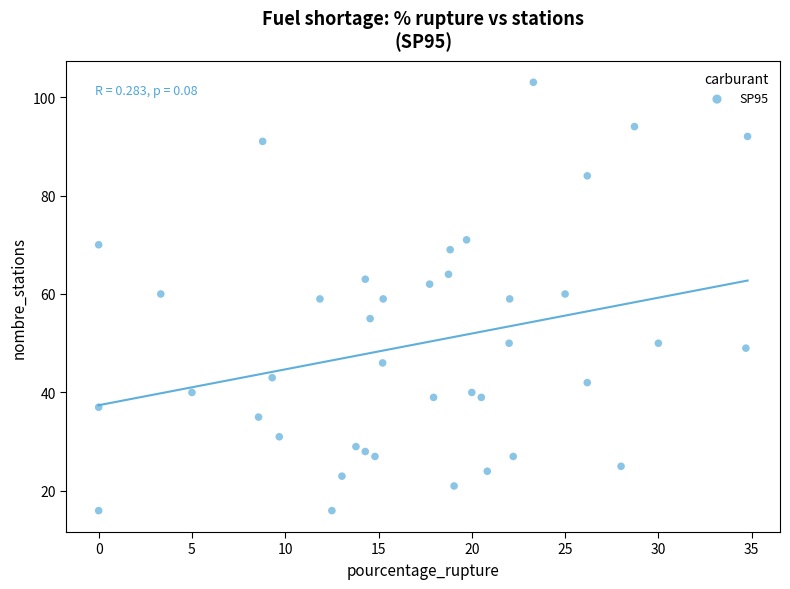

What is the range of Y values (max minus min)?

87